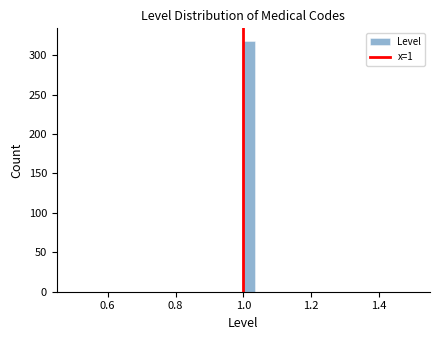

Read against the x-axis, roughly where is the centre of the tallest bar?

1.02